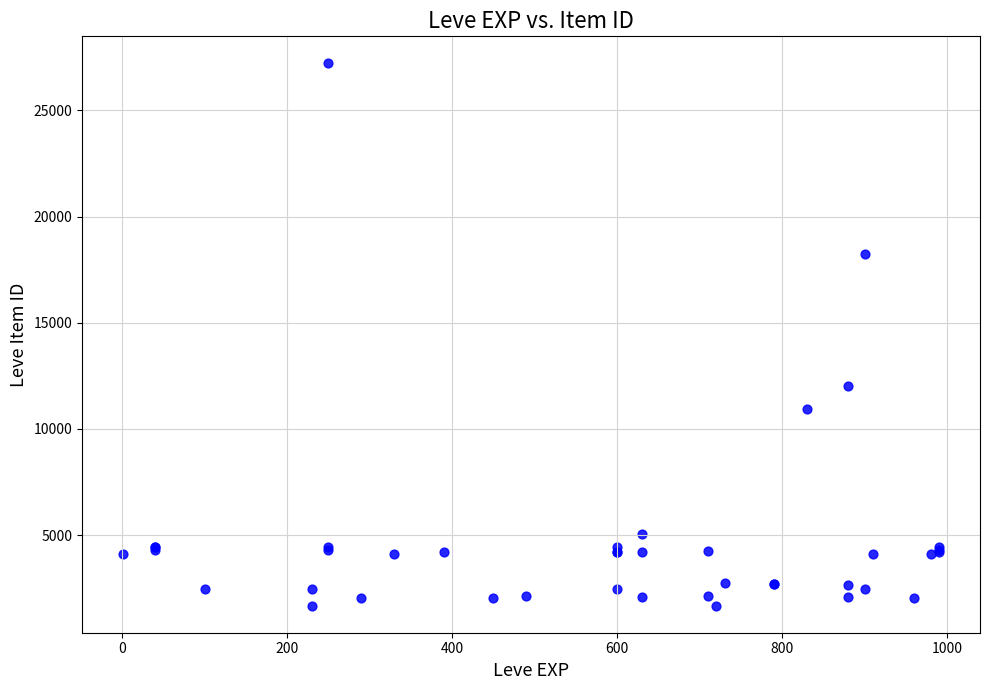

What Y value in the scatter plot is closest to 14448?

12018